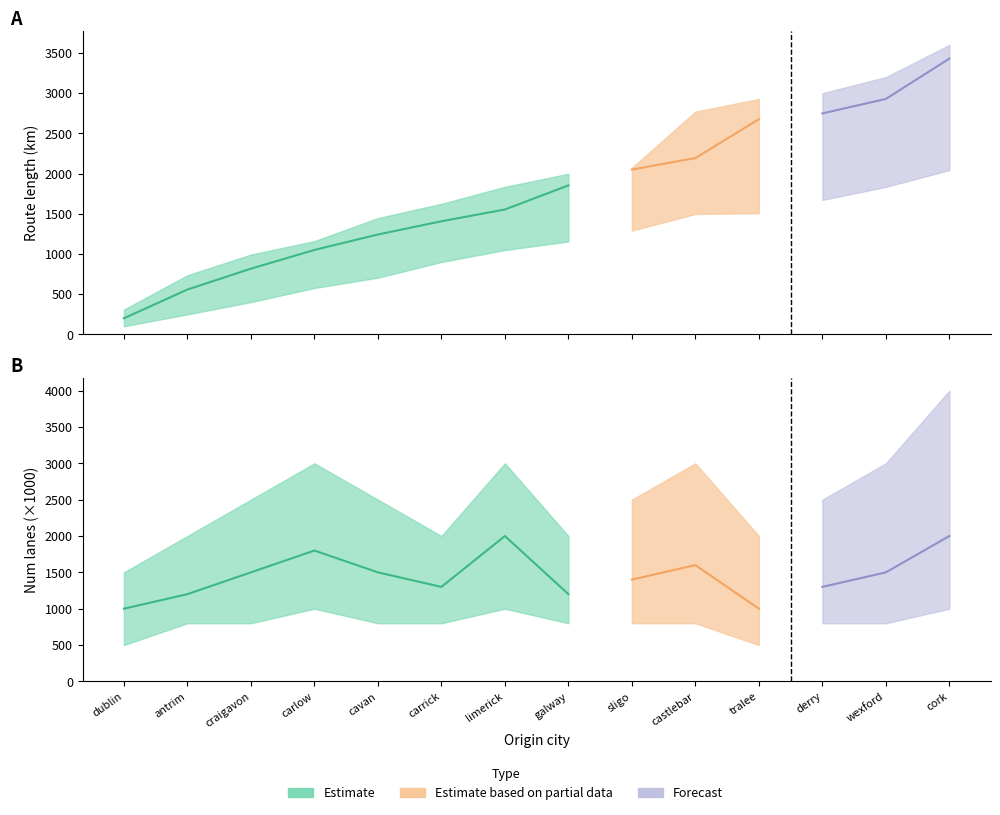

Reading left to right, extract all data points from this chart.

length_mean: dublin=199.3	antrim=557.3	craigavon=816.6	carlow=1049.8	cavan=1242.0	carrick=1406.3	limerick=1553.0	galway=1852.6	sligo=2049.9	castlebar=2192.9	tralee=2676.4	derry=2748.7	wexford=2928.5	cork=3430.4
length_upper: dublin=307.4	antrim=734.8	craigavon=992.0	carlow=1159.5	cavan=1446.1	carrick=1623.4	limerick=1835.0	galway=1997.2	sligo=2072.2	castlebar=2770.2	tralee=2928.5	derry=3000.1	wexford=3200.4	cork=3600.8
length_lower: dublin=100.5	antrim=248.2	craigavon=401.4	carlow=576.2	cavan=705.1	carrick=900.2	limerick=1048.4	galway=1155.6	sligo=1290.2	castlebar=1497.4	tralee=1507.4	derry=1672.4	wexford=1835.0	cork=2043.2
numLanes_mean: dublin=1.0	antrim=1.2	craigavon=1.5	carlow=1.8	cavan=1.5	carrick=1.3	limerick=2.0	galway=1.2	sligo=1.4	castlebar=1.6	tralee=1.0	derry=1.3	wexford=1.5	cork=2.0
numLanes_upper: dublin=1.5	antrim=2.0	craigavon=2.5	carlow=3.0	cavan=2.5	carrick=2.0	limerick=3.0	galway=2.0	sligo=2.5	castlebar=3.0	tralee=2.0	derry=2.5	wexford=3.0	cork=4.0
numLanes_lower: dublin=0.5	antrim=0.8	craigavon=0.8	carlow=1.0	cavan=0.8	carrick=0.8	limerick=1.0	galway=0.8	sligo=0.8	castlebar=0.8	tralee=0.5	derry=0.8	wexford=0.8	cork=1.0